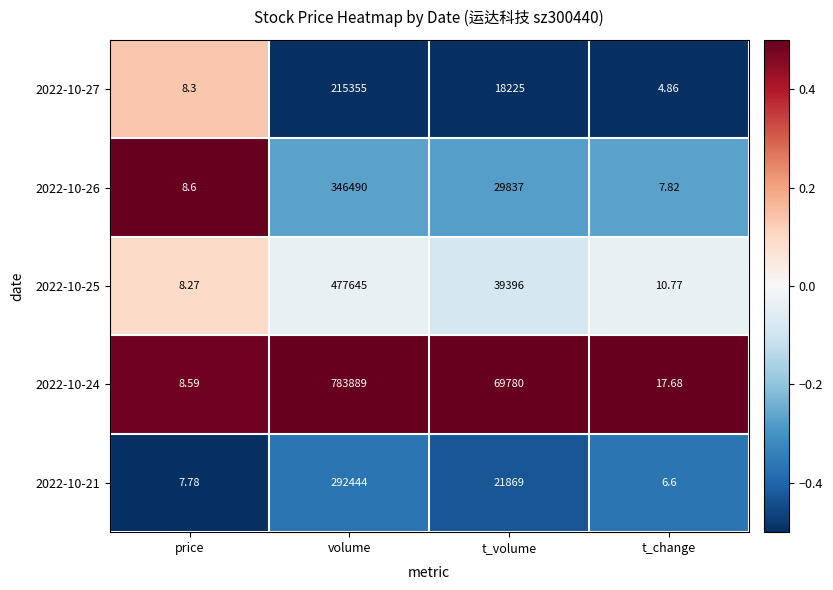

Which label corresponds to the smallest value in the chart?

t_change